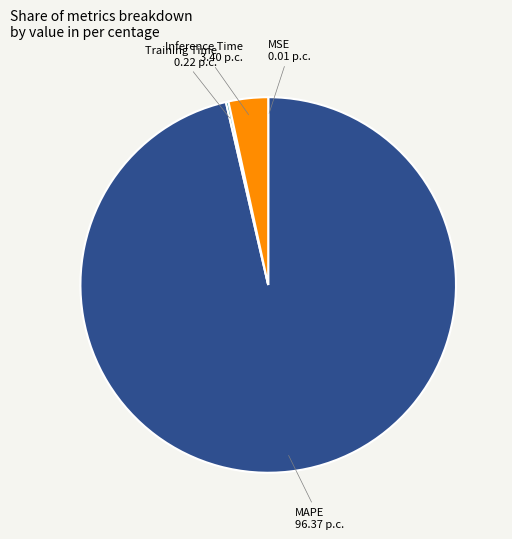

Which category has the biggest portion of the pie?

MAPE